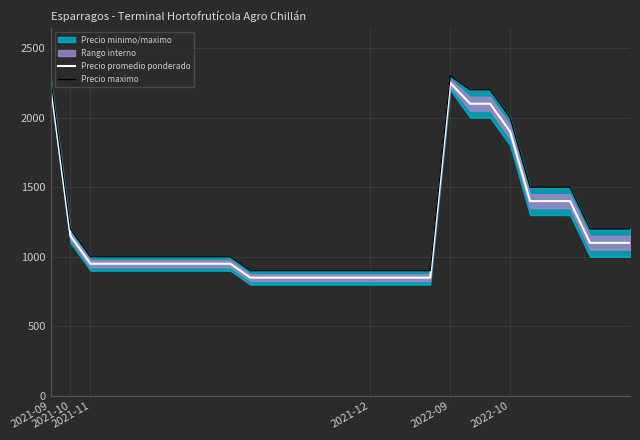

What is the minimum value shown in the chart?

850